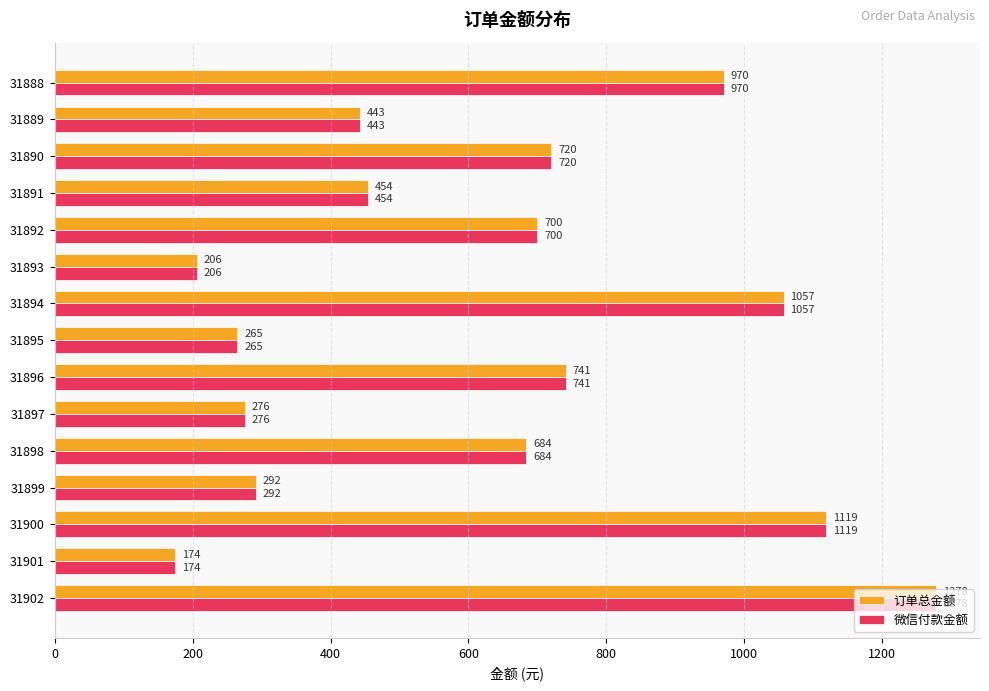

What is the maximum value for 微信付款金额?

1278